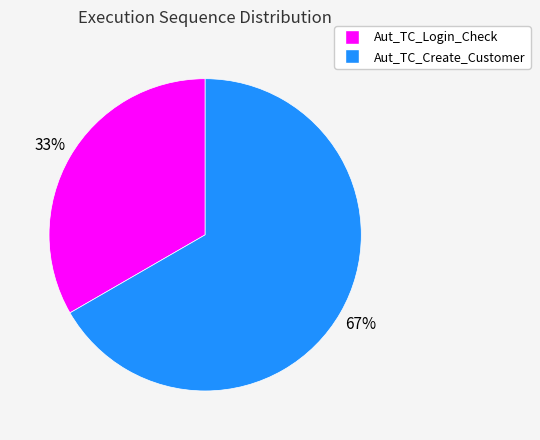

How many segments does this pie chart have?

2